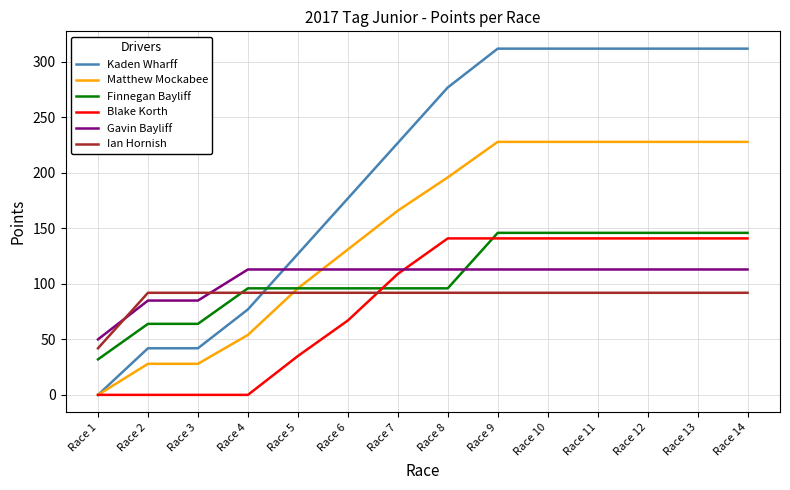

Which series has the widest spread of values?

Kaden Wharff